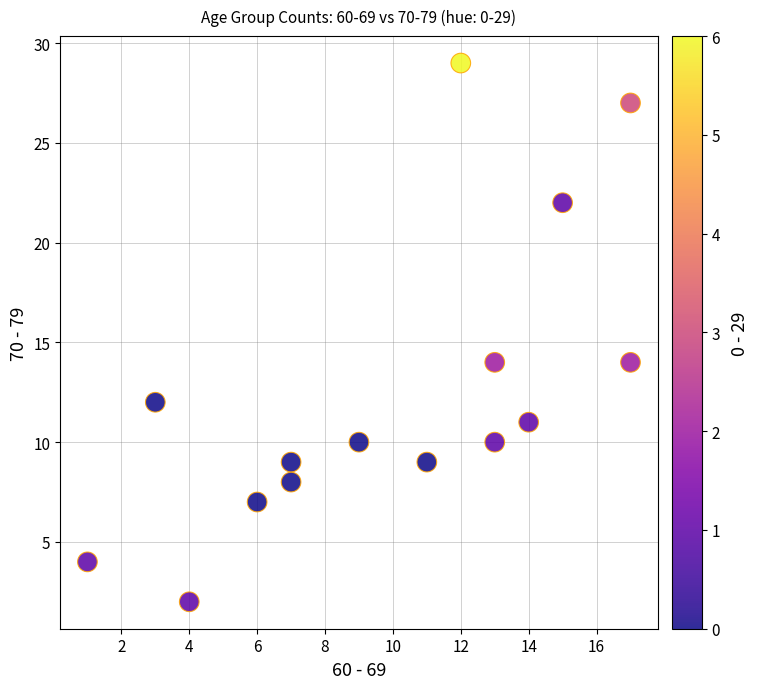

What is the range of X values (max minus min)?

16